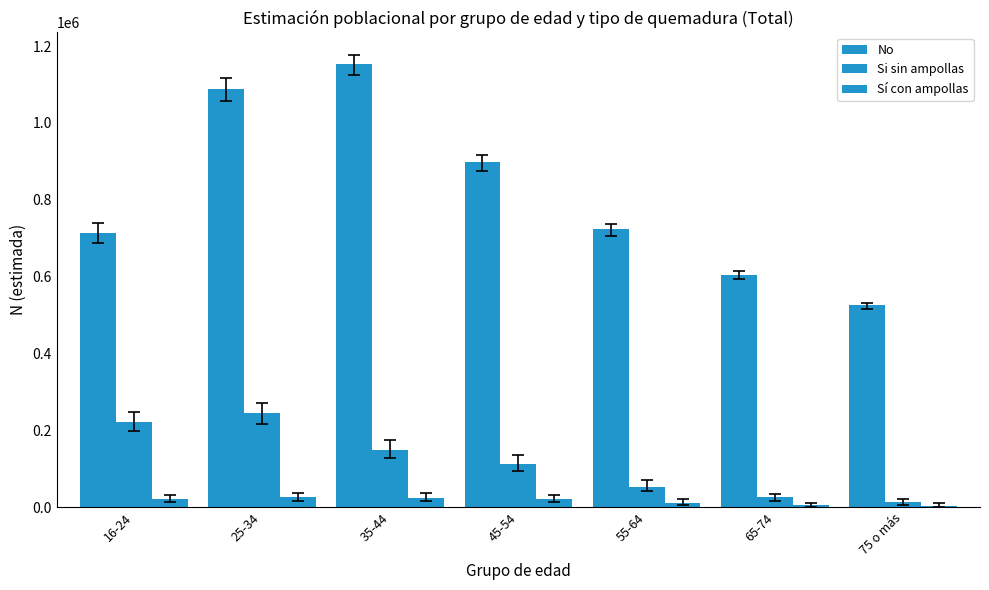

At which category is the sum across all series the highest?

25-34